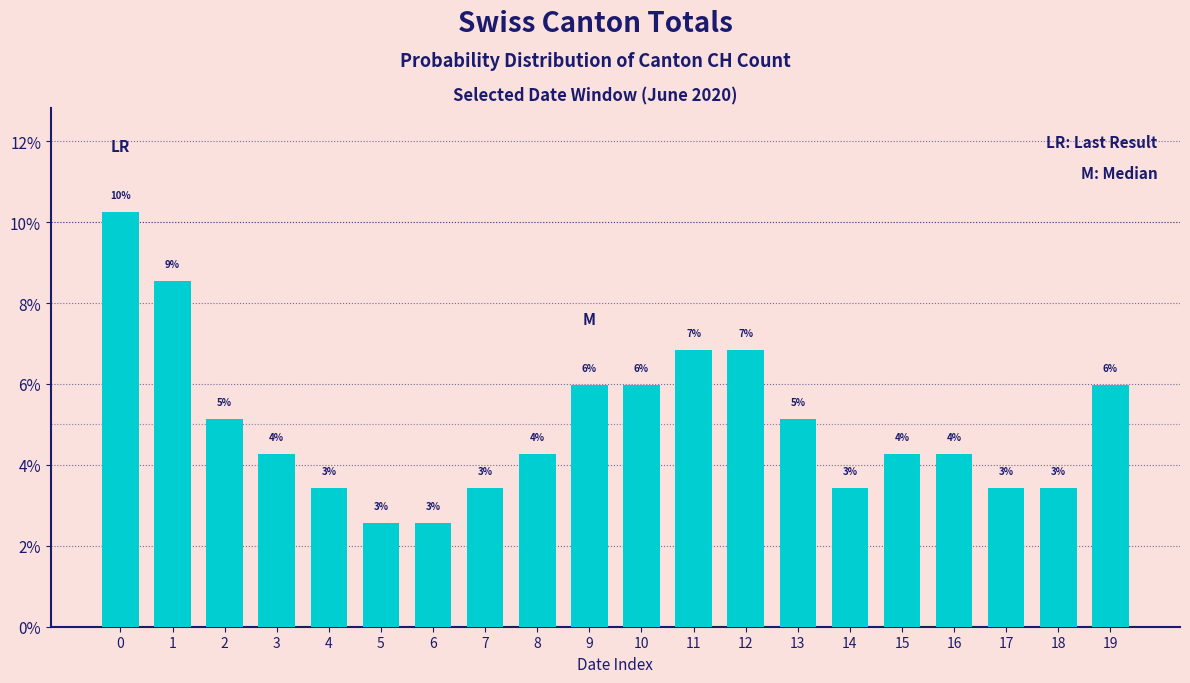

What is the sum of all values?

100.0